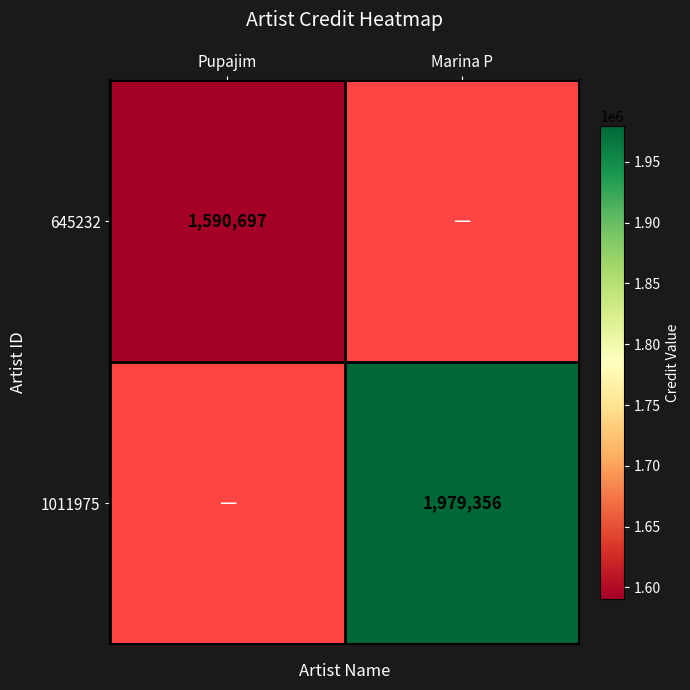

The value of 645232 at Pupajim is 1041853. True or false?

False